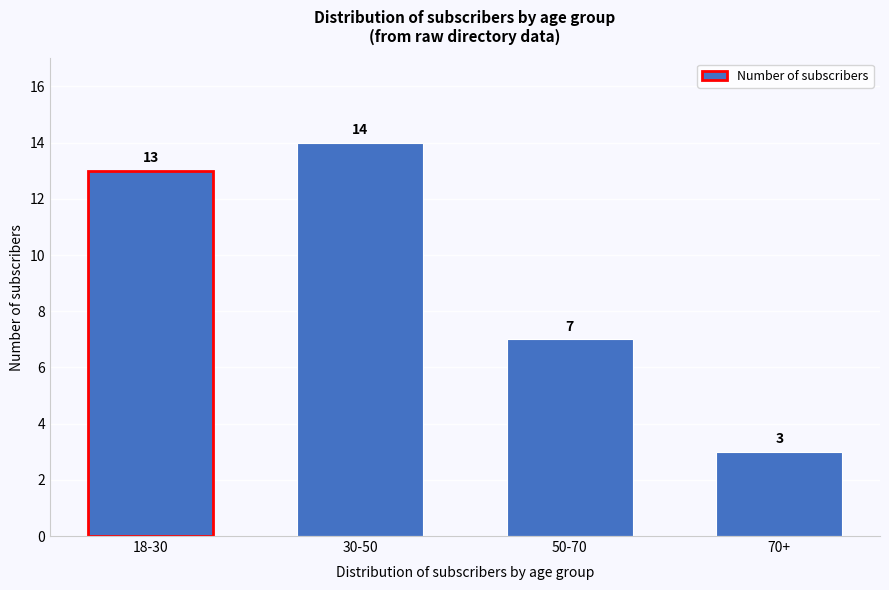

Reading left to right, what are all the values shown in this chart?

18-30=13	30-50=14	50-70=7	70+=3